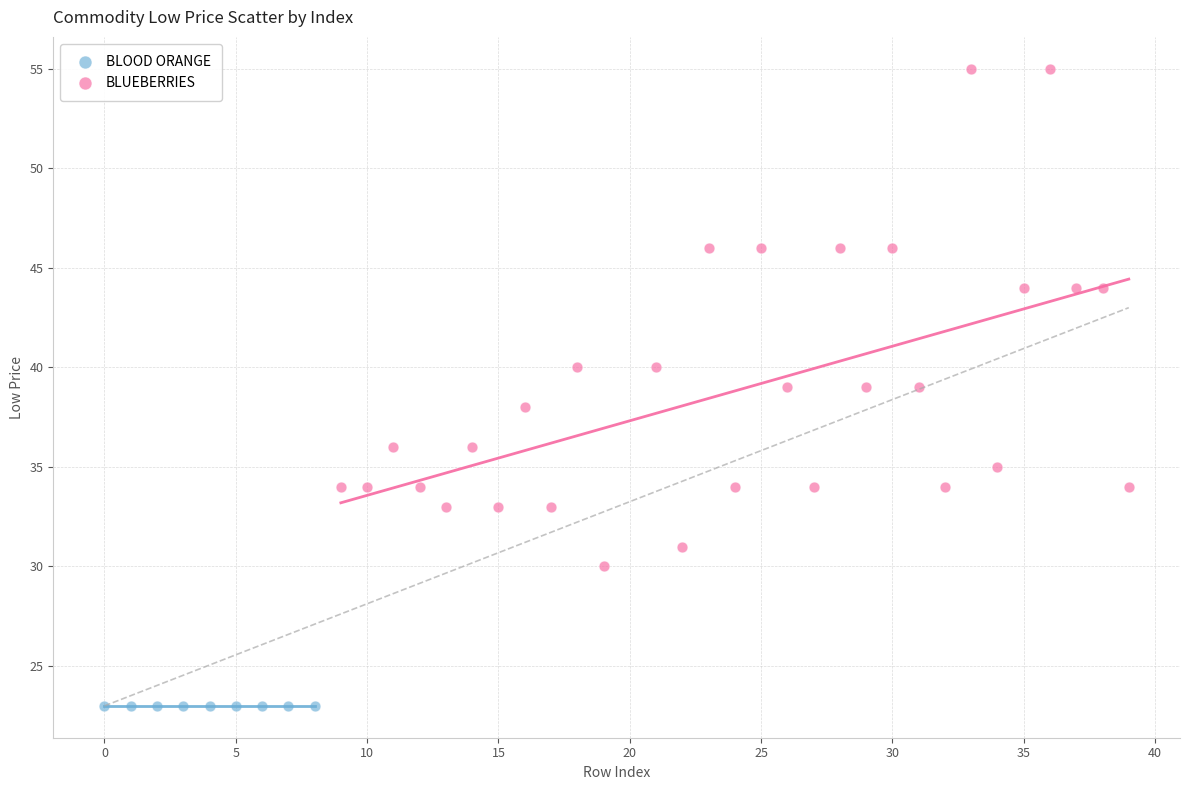

Which series reaches the maximum Y coordinate?

BLUEBERRIES